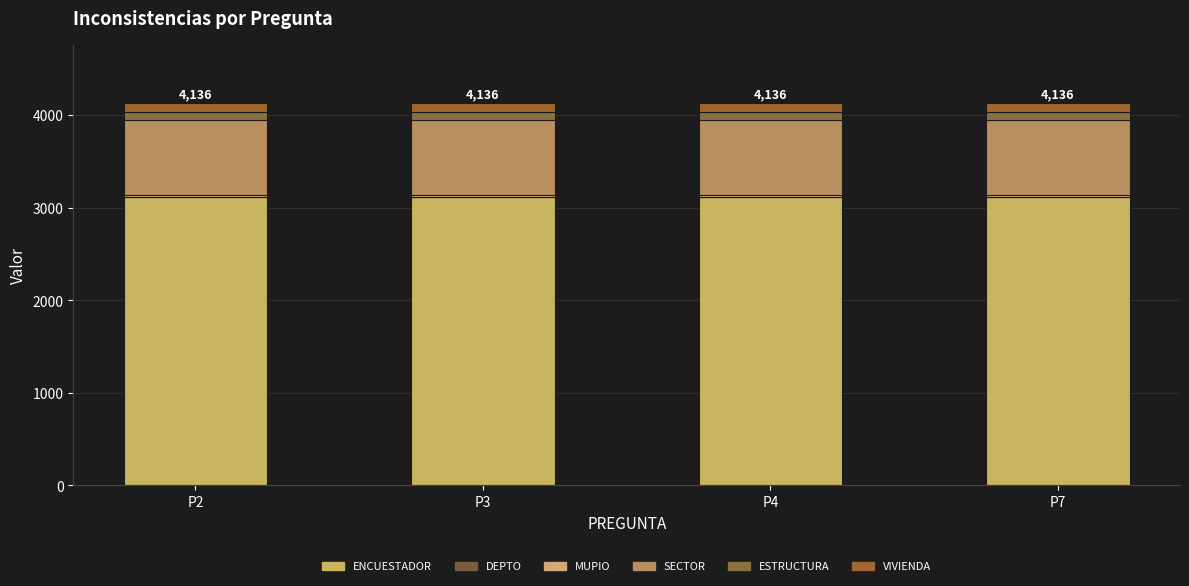

What is the approximate value of MUPIO at P7?

12